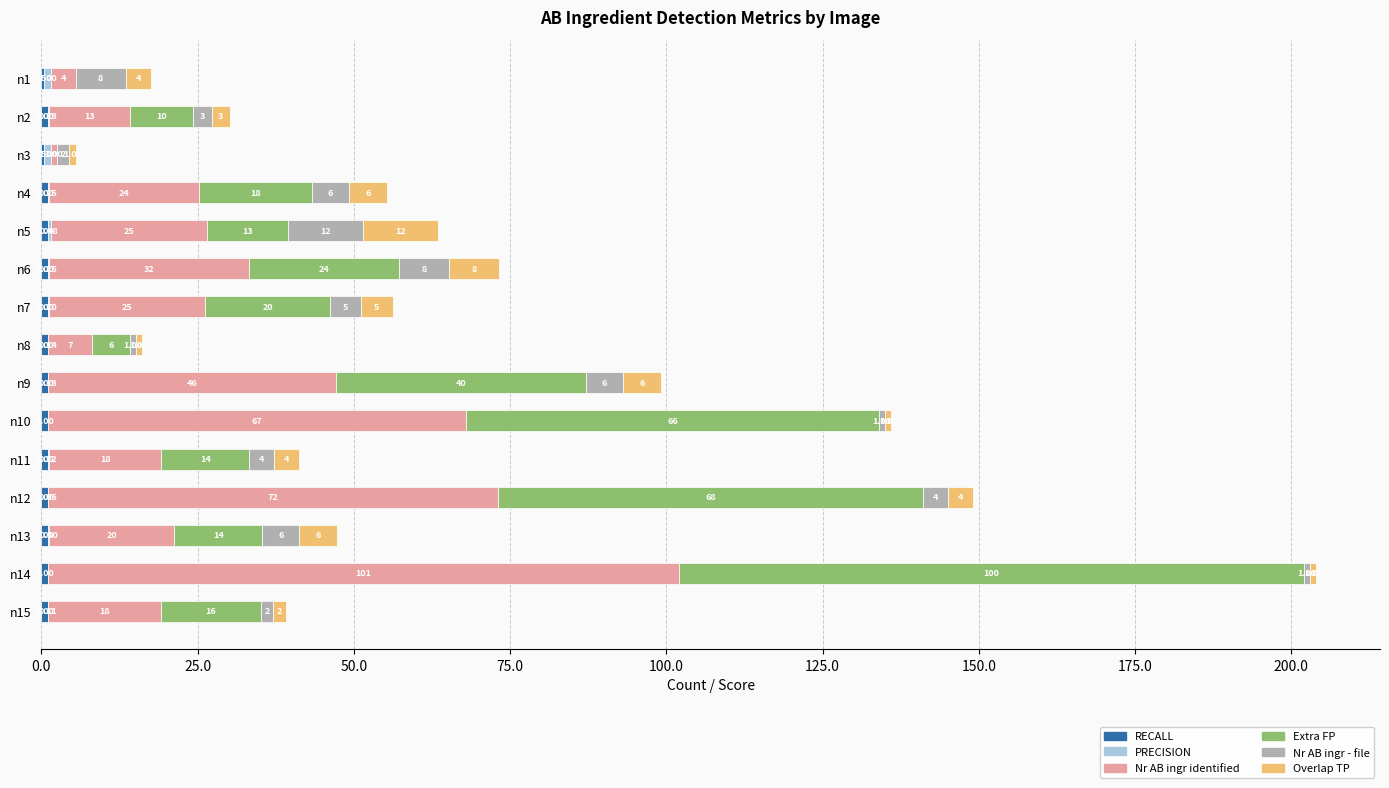

At which category is the sum across all series the highest?

n14